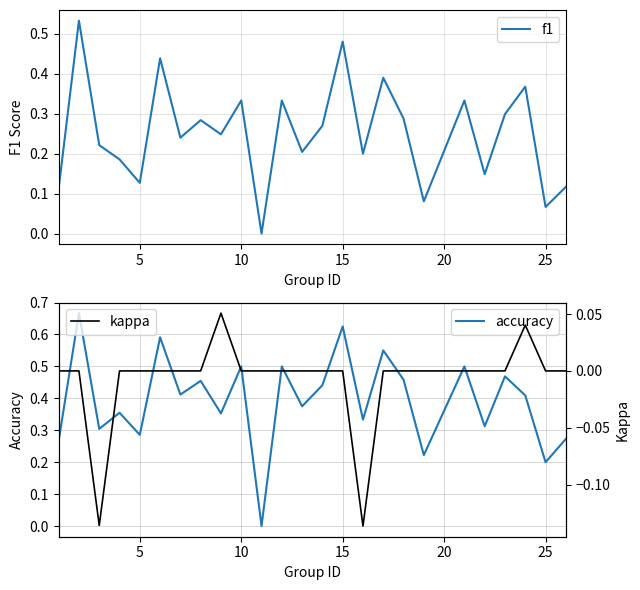

Is it true that kappa equals -0.1 at 18?

False